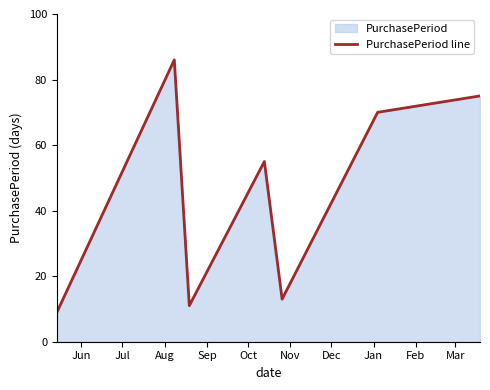

What is the greatest value displayed?

86